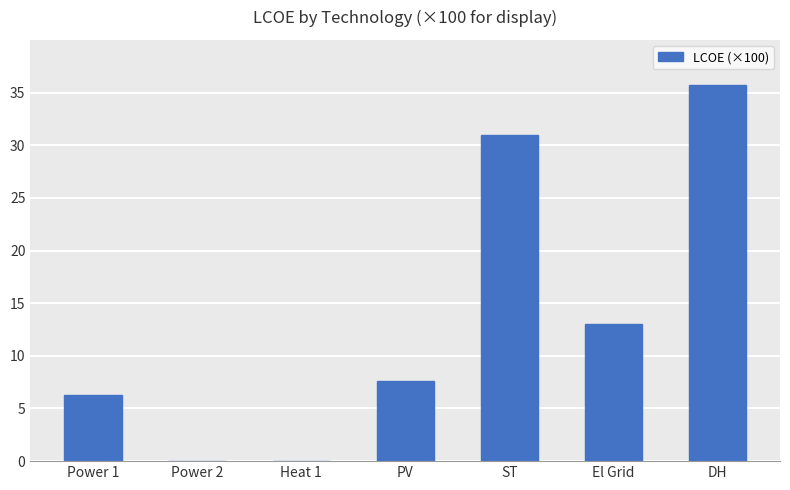

What is the sum of all values?

93.6